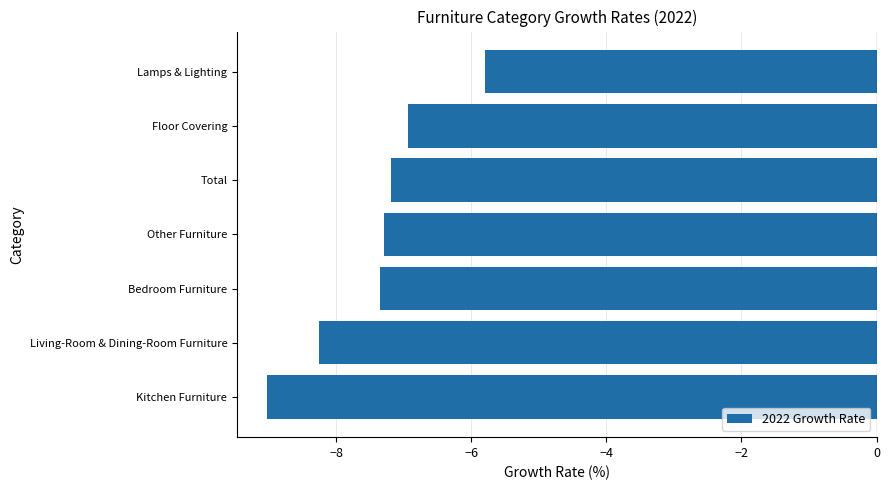

What is the average value?

-7.4